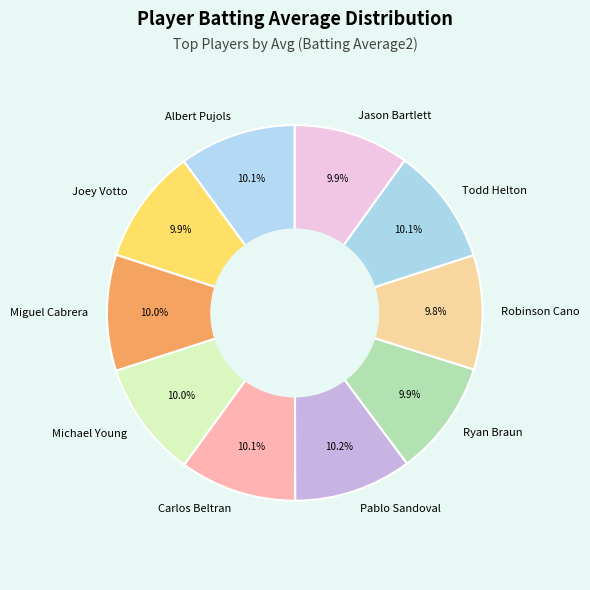

How much of the chart is everything except Michael Young?

90.0%